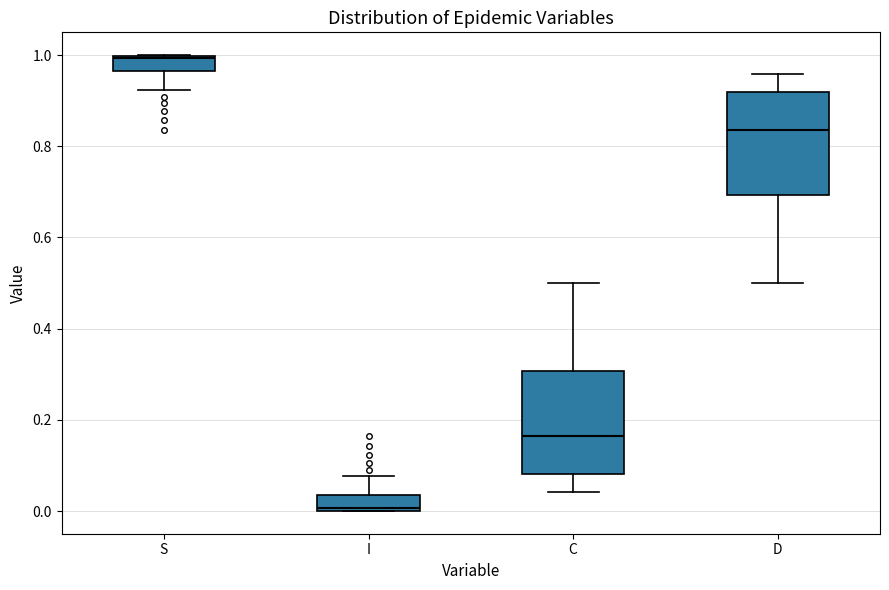

Where does the upper whisker of the box for I end on the y-axis? The values are not printed on the chart, so give them approximately, as read against the axis.

0.08